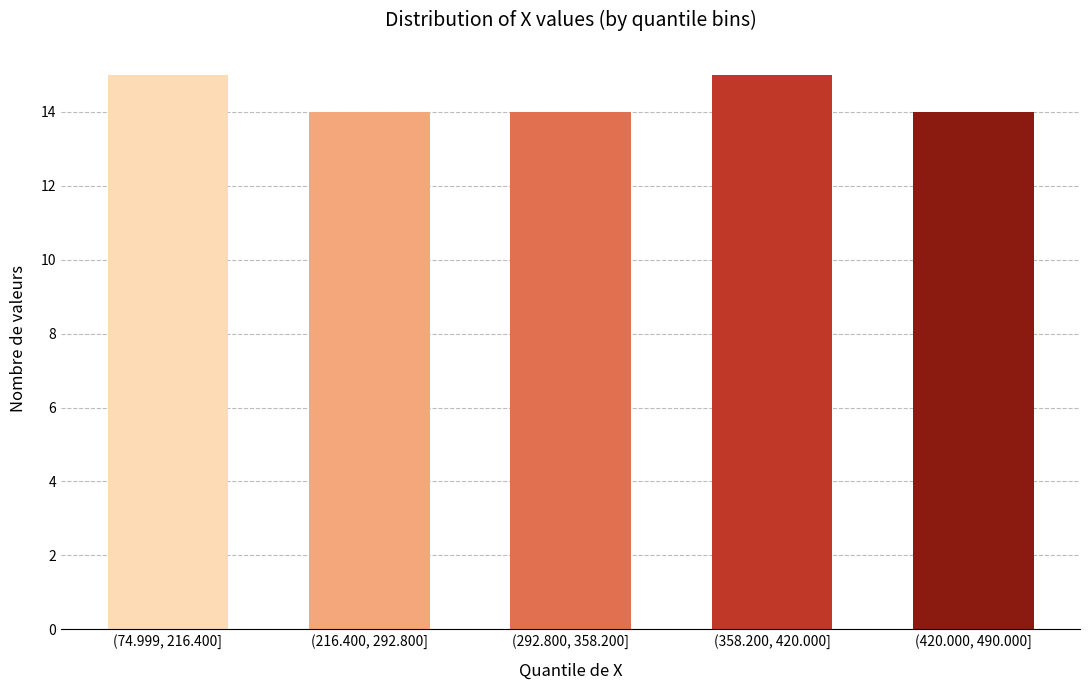

Reading left to right, transcribe all the data shown in this chart.

(74.999, 216.400]=15	(216.400, 292.800]=14	(292.800, 358.200]=14	(358.200, 420.000]=15	(420.000, 490.000]=14